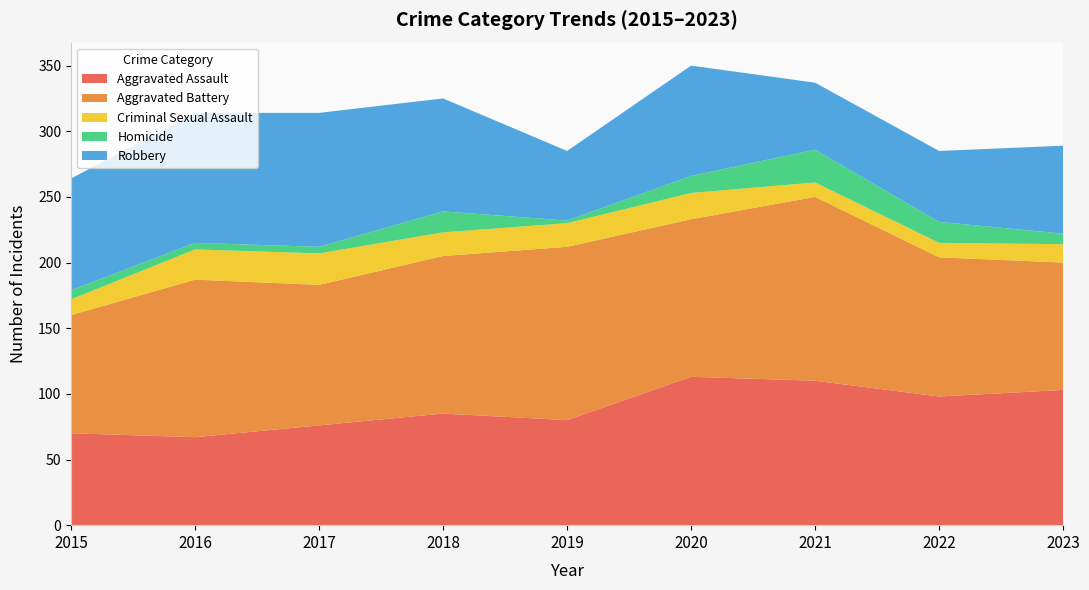

Reading right to left, what are all the values shown in this chart?

Aggravated Assault: 103	98	110	113	80	85	76	67	70
Aggravated Battery: 97	106	140	120	132	120	107	120	90
Criminal Sexual Assault: 14	11	11	20	18	18	24	23	12
Homicide: 8	16	25	13	2	16	5	5	7
Robbery: 67	54	51	84	53	86	102	99	85